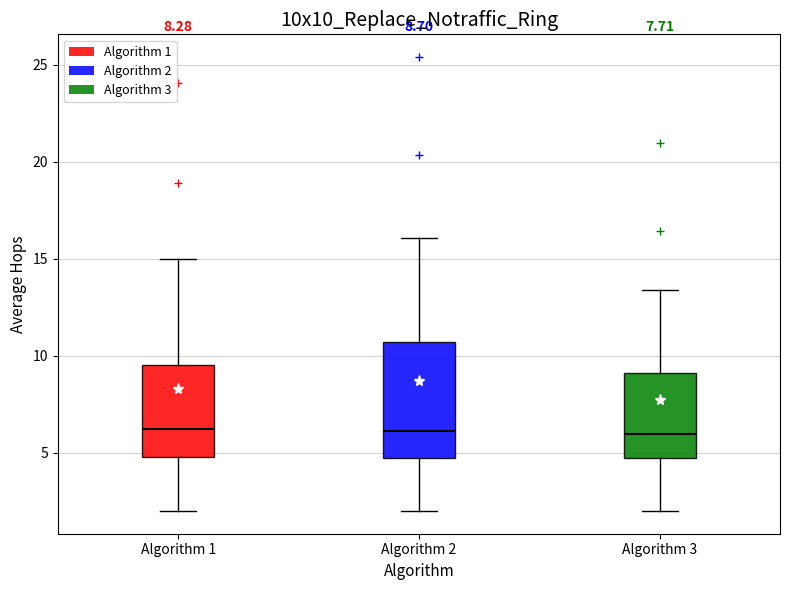

Which box is the tallest, from its lower edge to its upper edge?

Algorithm 2